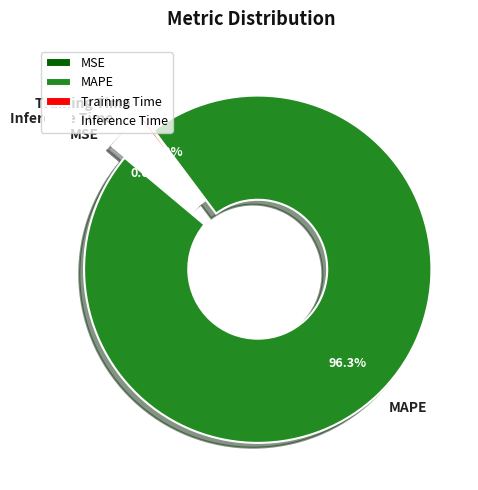

Do MAPE and SMAPE together represent more than half of the pie?

Yes